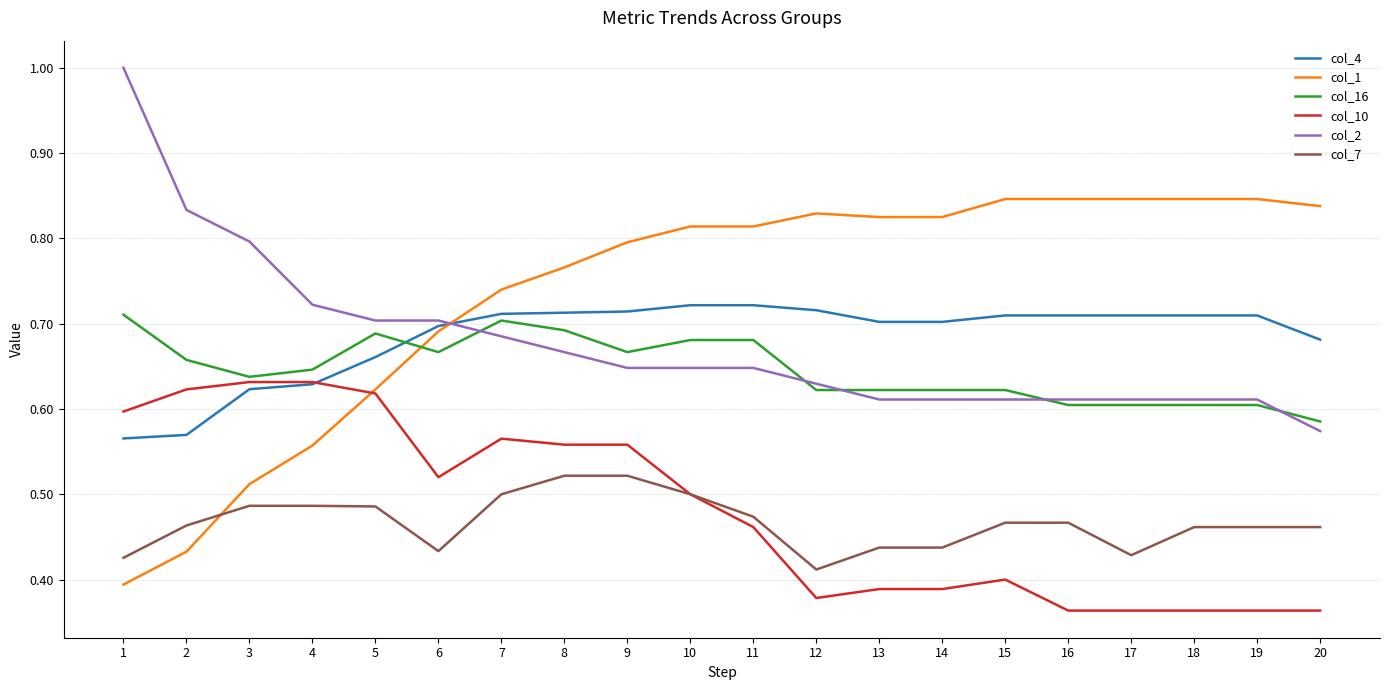

At which label does col_7 reach its minimum?

12